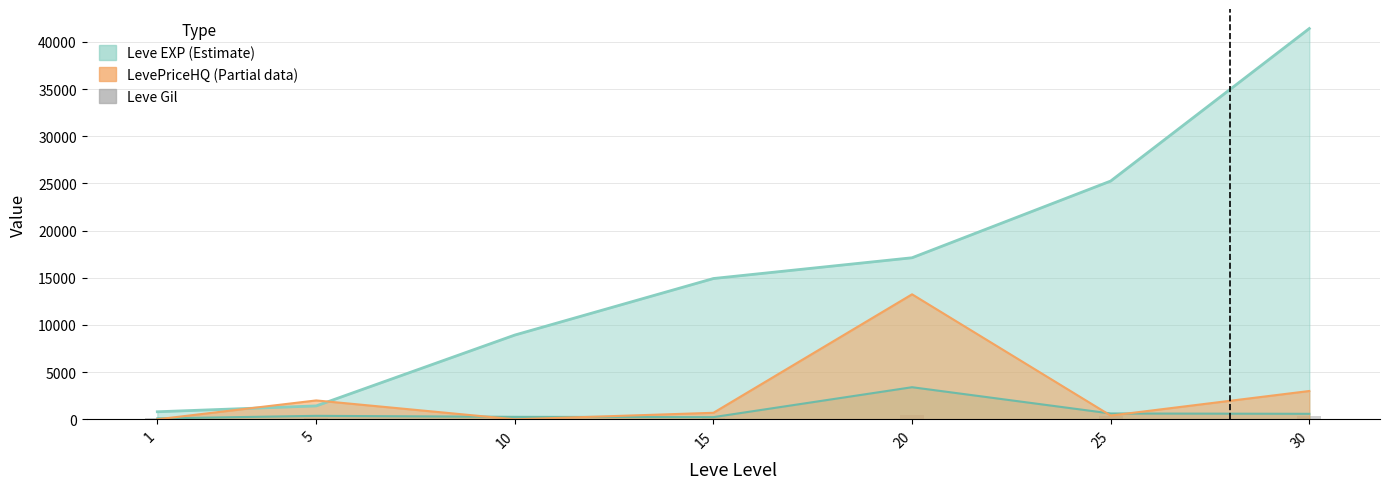

Which has a higher value, 25 or 5?

25